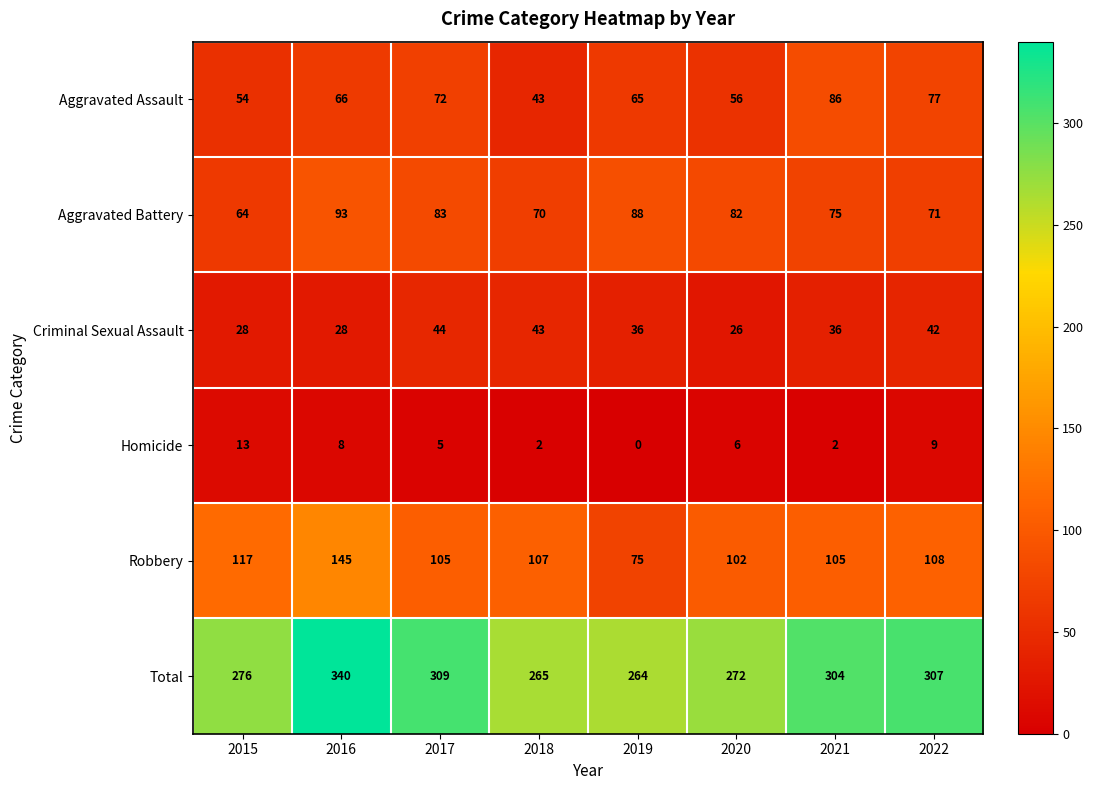

At which category does the chart reach its minimum across all series?

2019